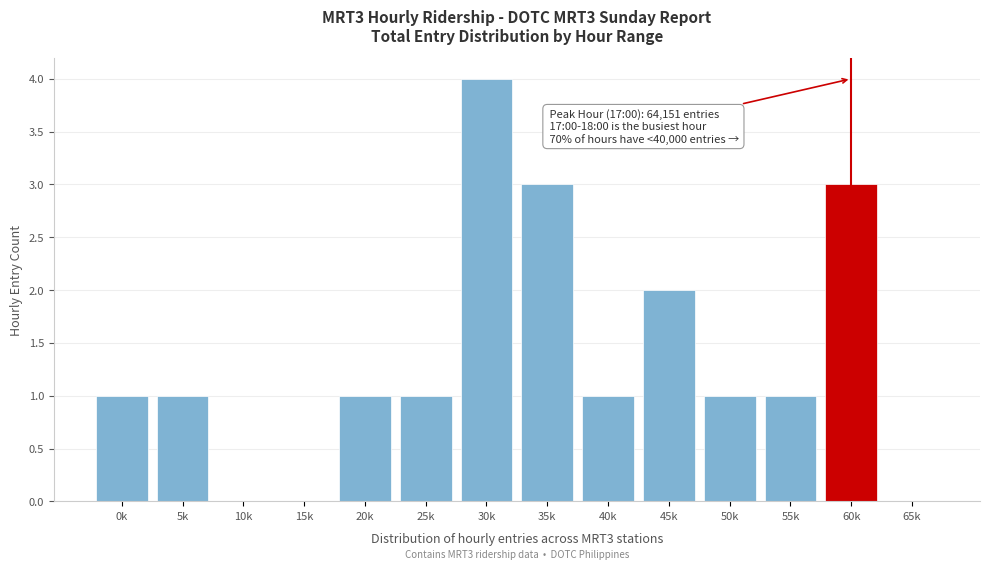

Reading right to left, list all the values displayed in this chart.

65k=0	60k=3	55k=1	50k=1	45k=2	40k=1	35k=3	30k=4	25k=1	20k=1	15k=0	10k=0	5k=1	0k=1